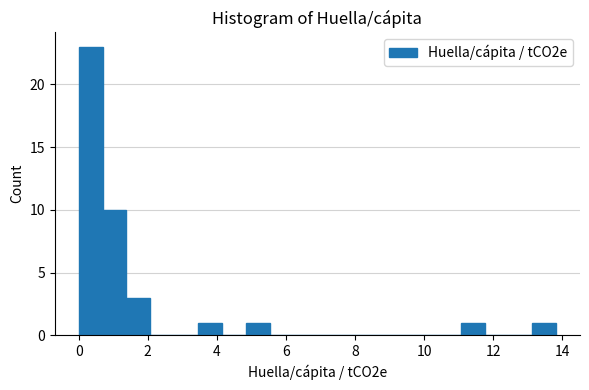

Around what value on the x-axis is the tallest bar? Give the approximate position of its centre, as read against the axis.

0.4